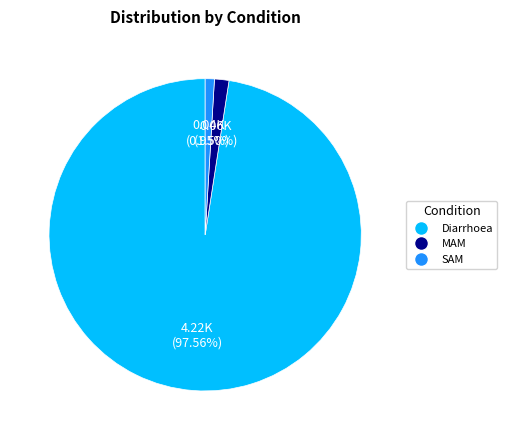

Is it true that SAM is 1% of the pie?

True